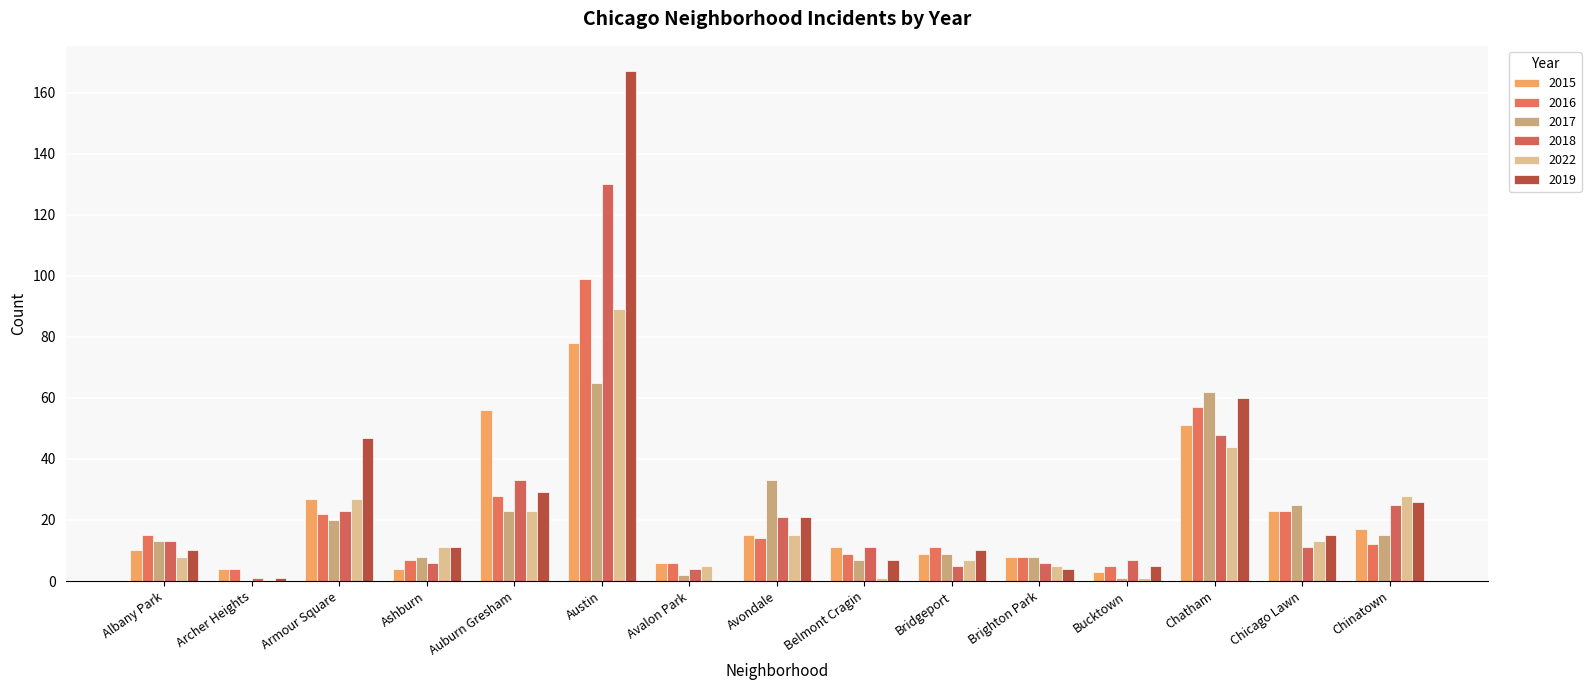

How many data points does each series have?

15